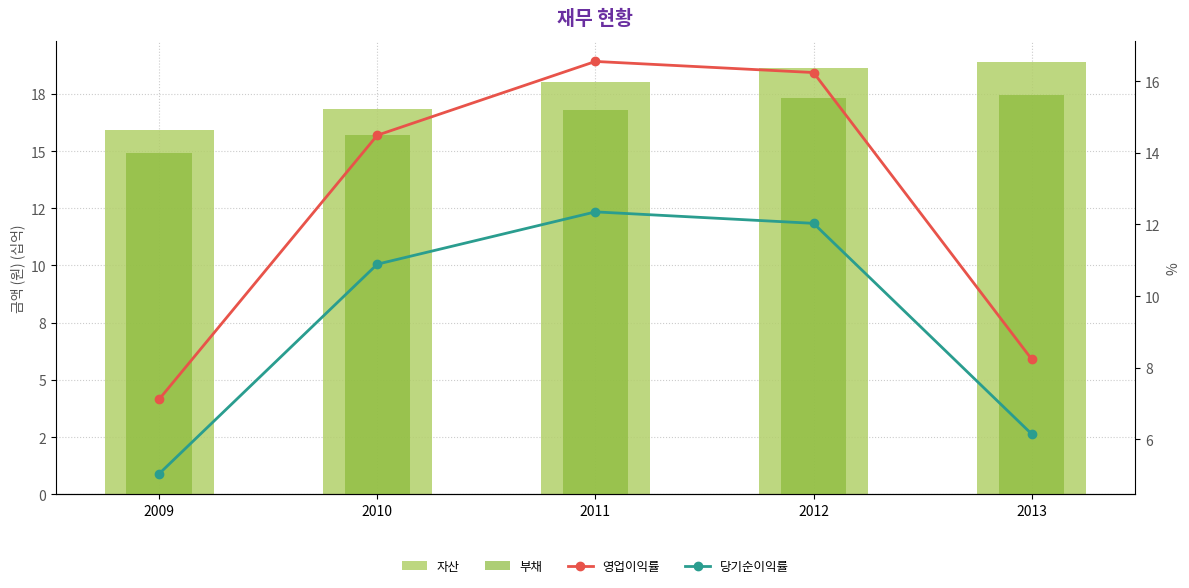

What are all the series names shown in the legend?

자산, 부채, 영업이익률, 당기순이익률